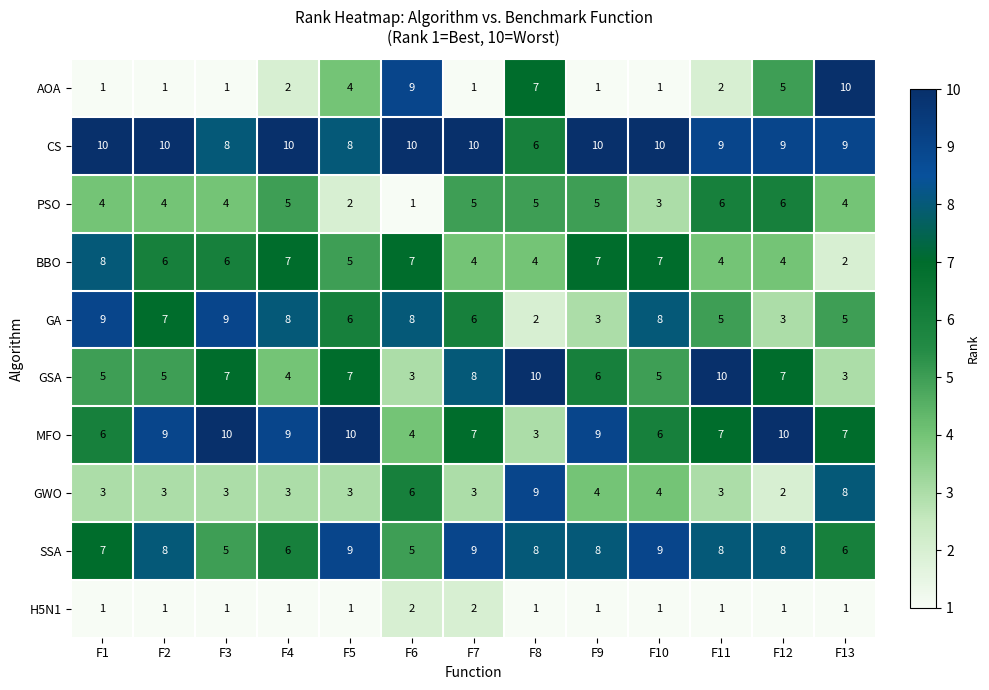

What is the sum of all PSO values?

54